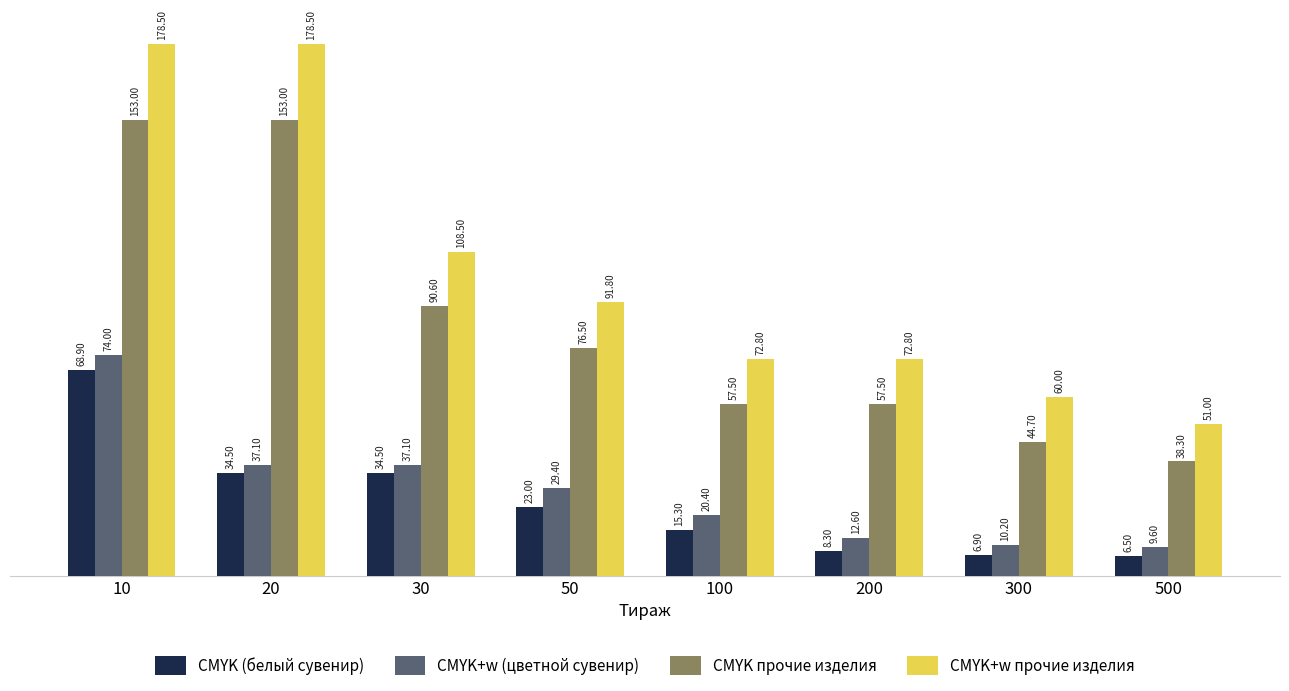

What are all the series names shown in the legend?

CMYK (белый сувенир), CMYK+w (цветной сувенир), CMYK прочие изделия, CMYK+w прочие изделия